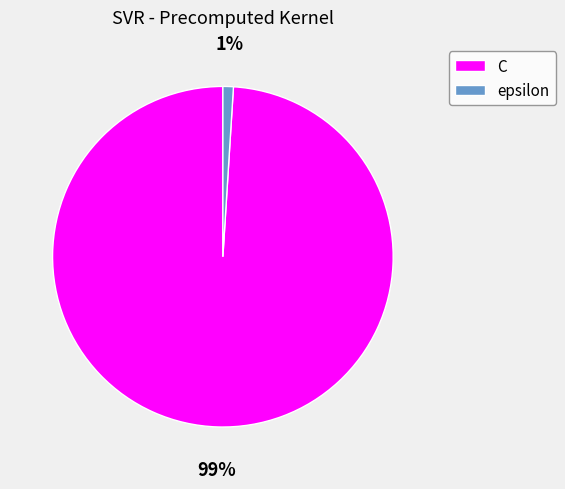

To the nearest percent, what is the average slice percentage?

50%